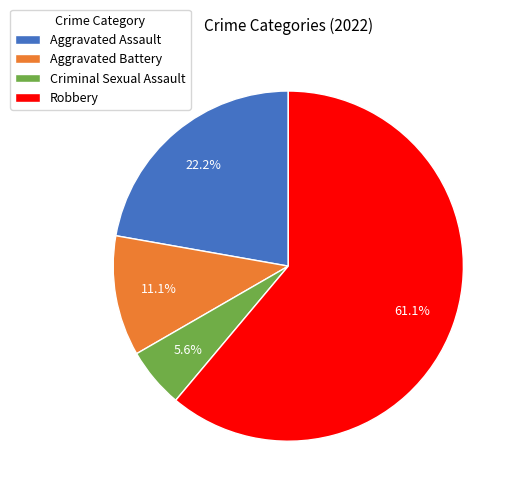

Approximately how many times larger is the value at Robbery compared to Aggravated Battery?

5.5